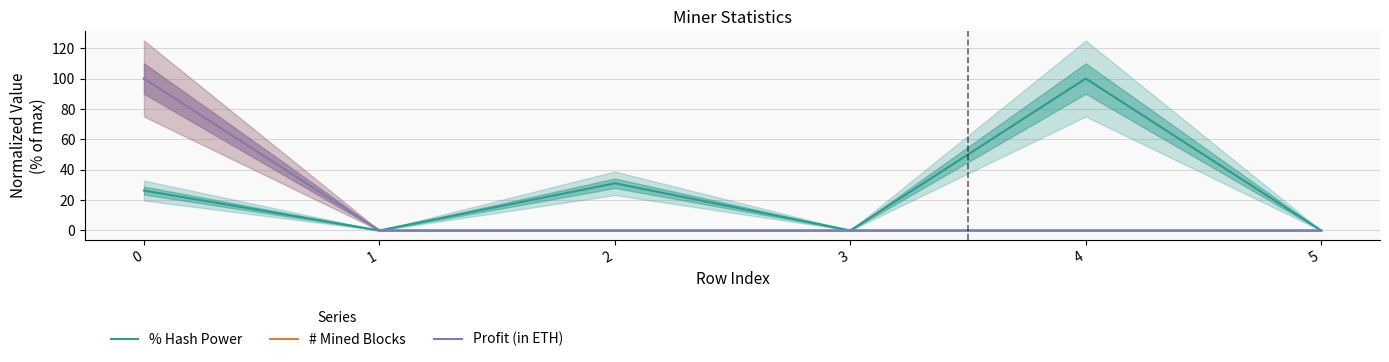

The value of Profit (in ETH) at 5 is 0.0. True or false?

True